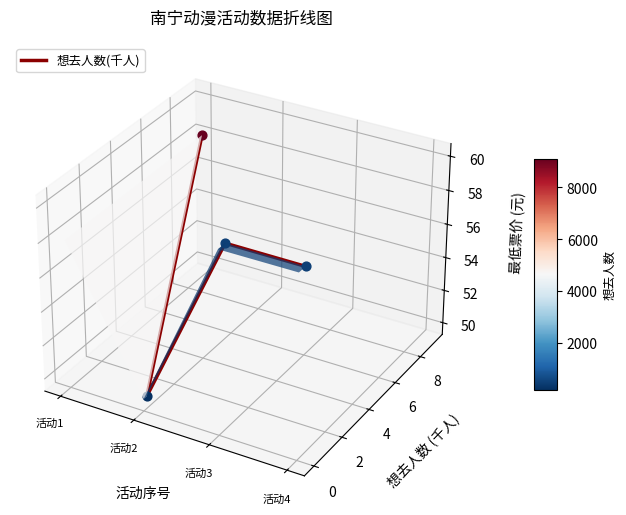

Which has a higher value, 活动4 or 活动3?

活动3